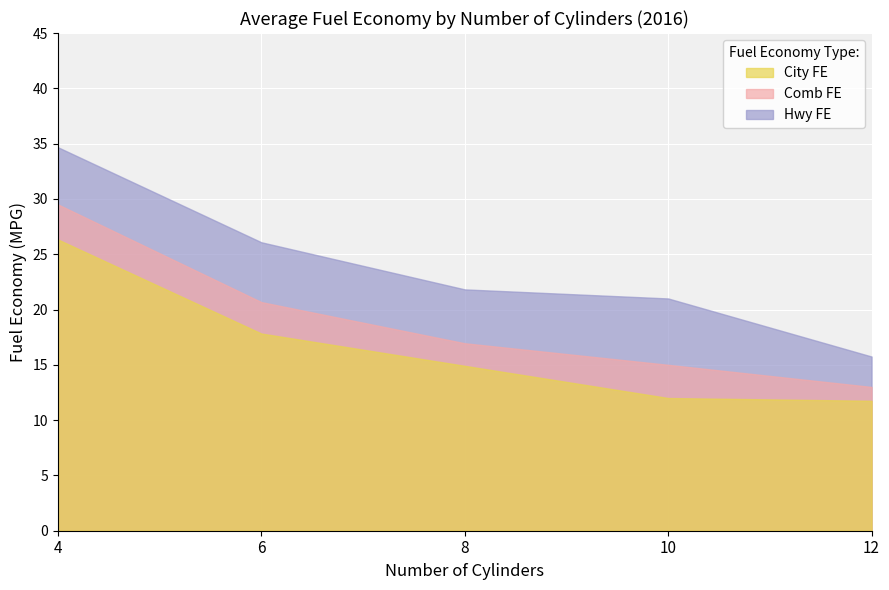

What is the smallest value displayed?

12.0